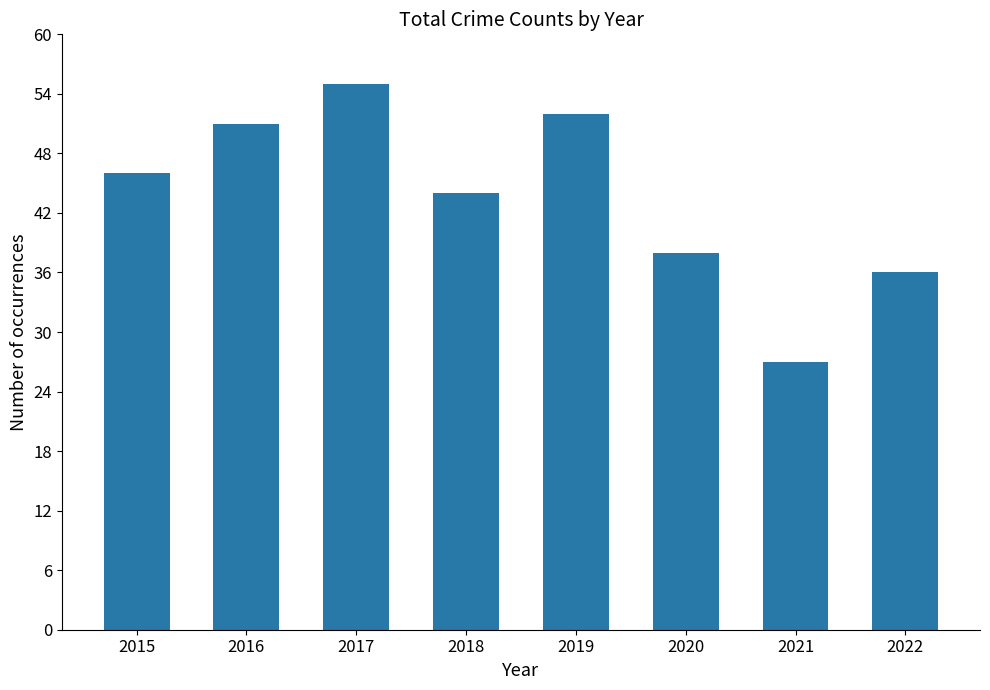

List the labels in order of value, largest first.

2017, 2019, 2016, 2015, 2018, 2020, 2022, 2021